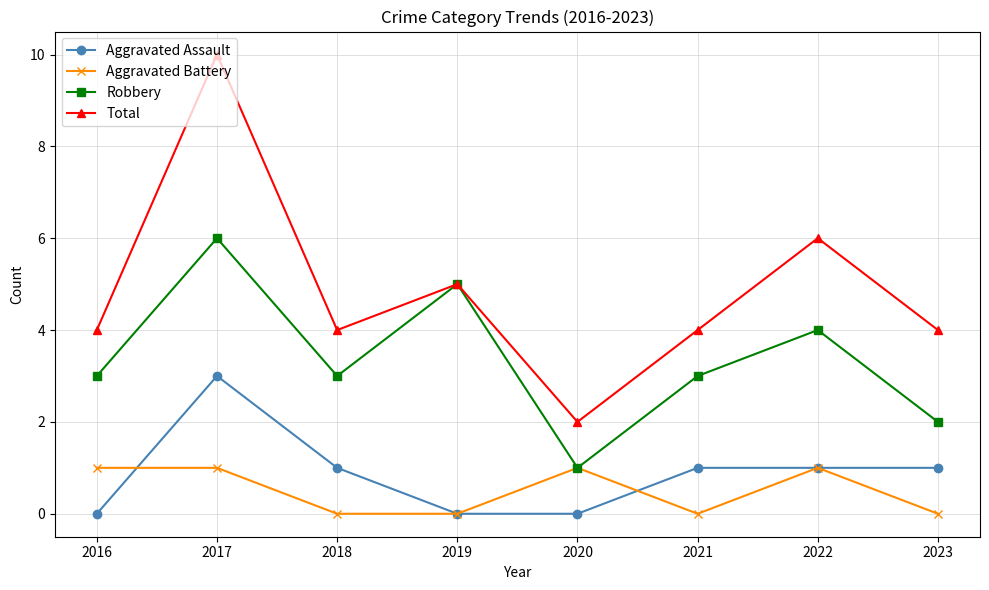

Count the number of data series in this chart.

4